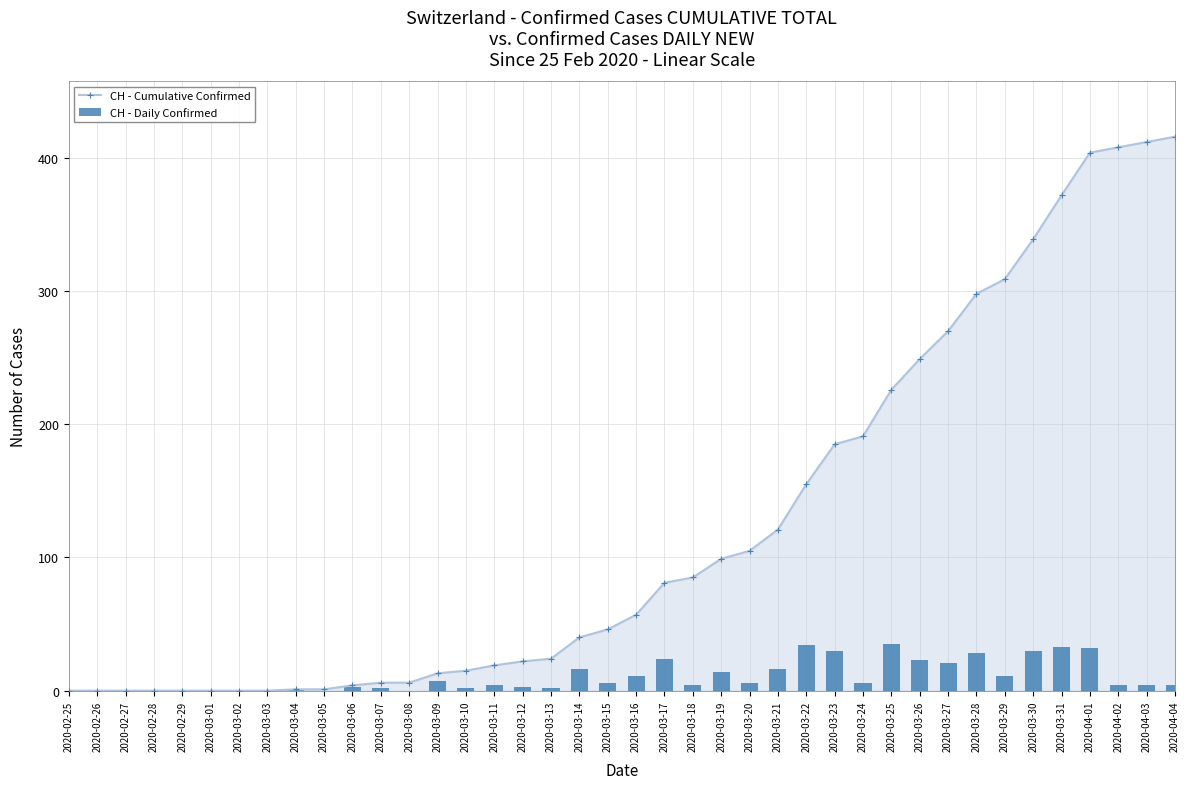

Reading left to right, transcribe all the data shown in this chart.

CH - Cumulative Confirmed: 0	0	0	0	0	0	0	0	1	1	4	6	6	13	15	19	22	24	40	46	57	81	85	99	105	121	155	185	191	226	249	270	298	309	339	372	404	408	412	416
CH - Daily Confirmed: 0	0	0	0	0	0	0	0	1	0	3	2	0	7	2	4	3	2	16	6	11	24	4	14	6	16	34	30	6	35	23	21	28	11	30	33	32	4	4	4